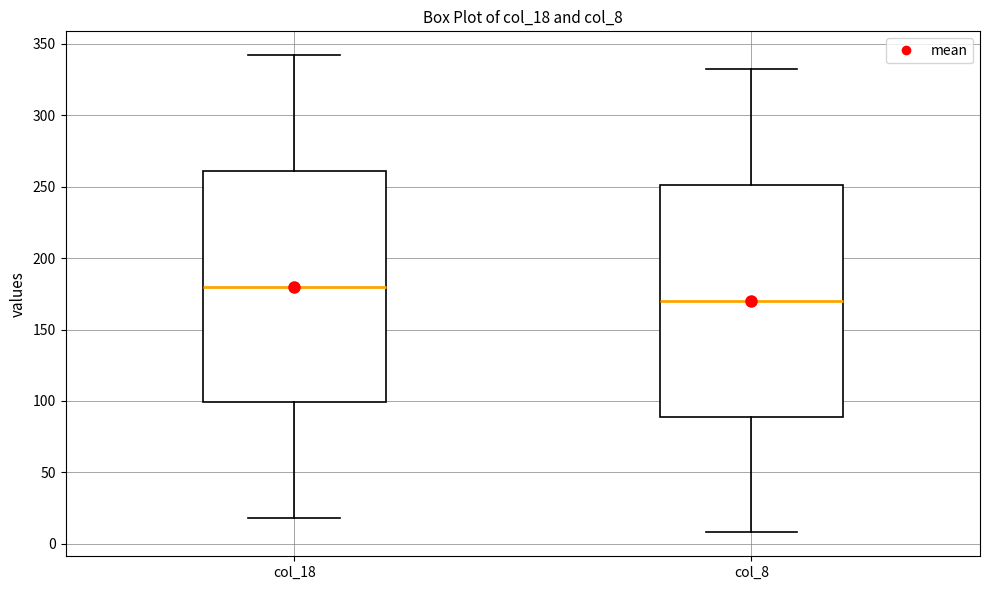

Which box has the highest median line?

col_18